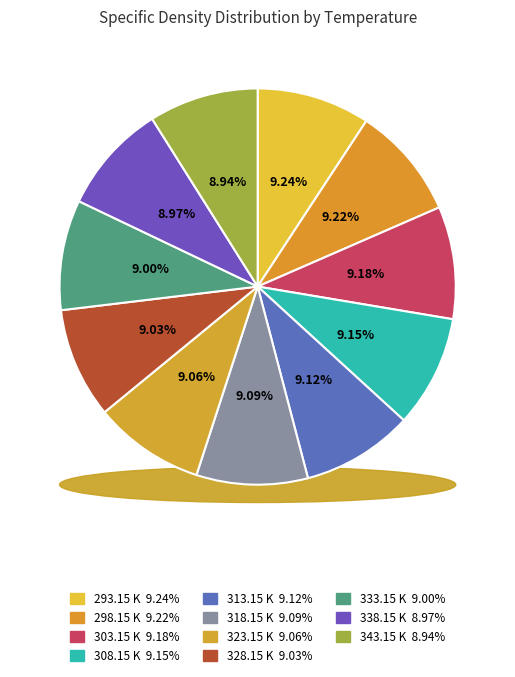

How many slices are in this pie chart?

11